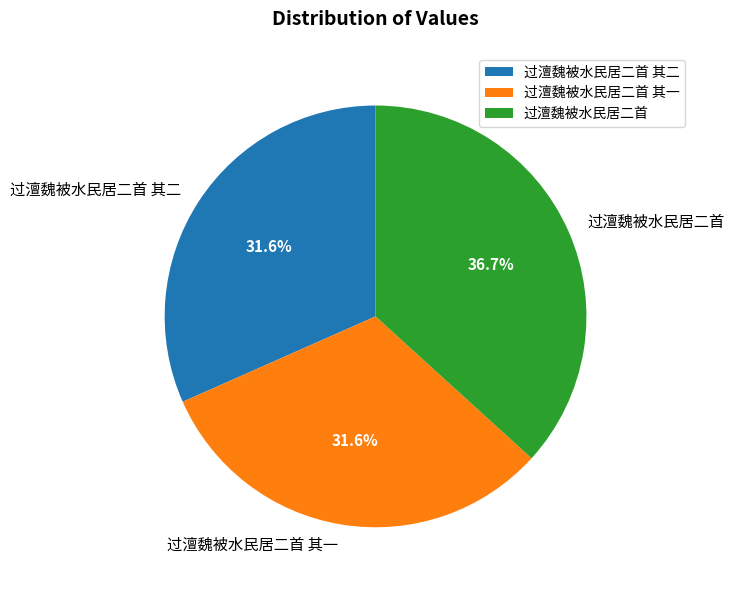

What is the largest slice in the pie chart?

过澶魏被水民居二首